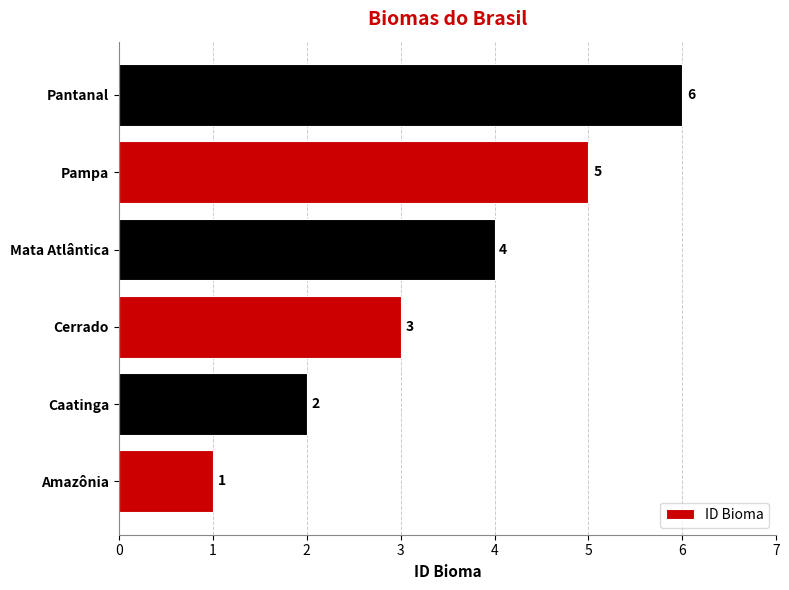

Does the chart contain any negative values?

No